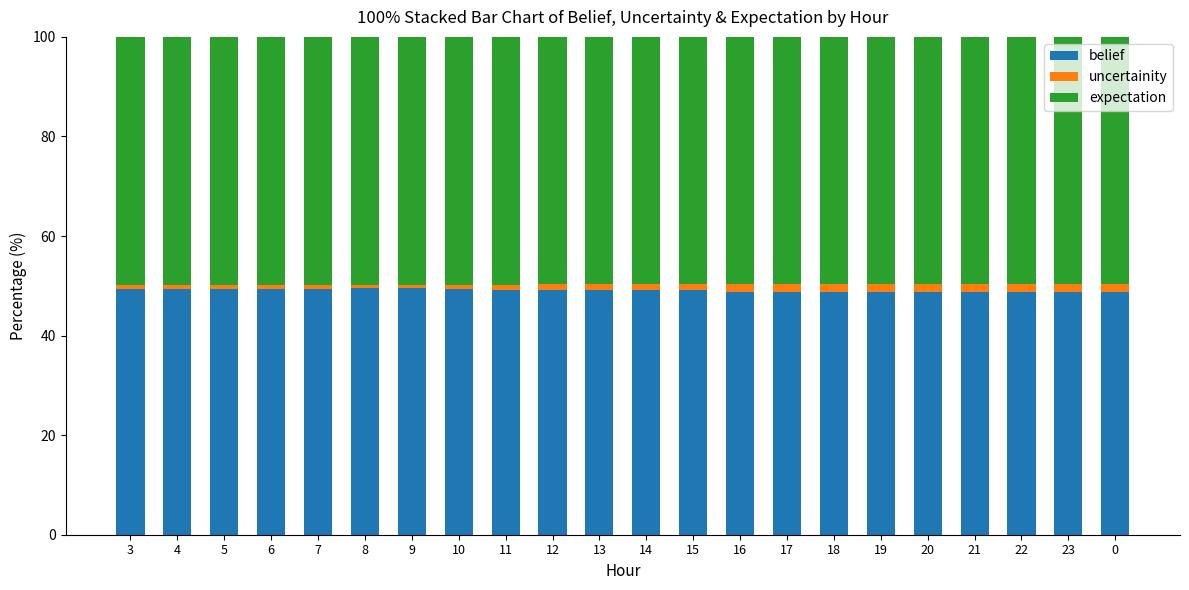

What is the highest value of the belief series?

49.5